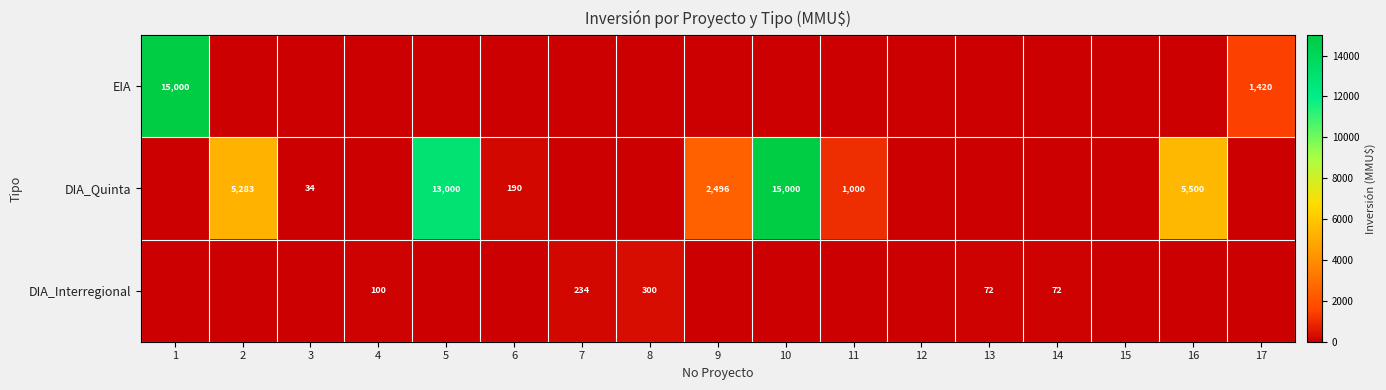

Rank the categories by DIA_Interregional value from lowest to highest.

1, 2, 3, 5, 6, 9, 10, 11, 12, 15, 16, 17, 13, 14, 4, 7, 8